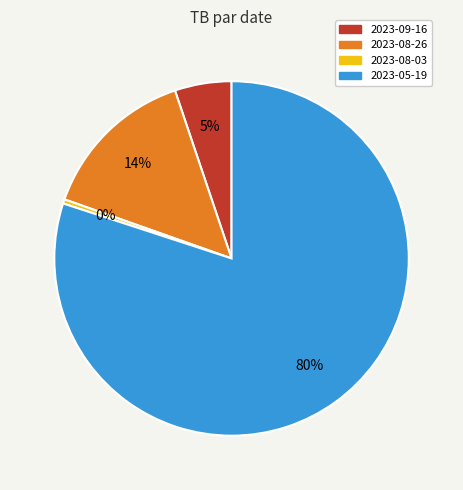

True or false: 2023-08-26 accounts for 14% of the total.

True